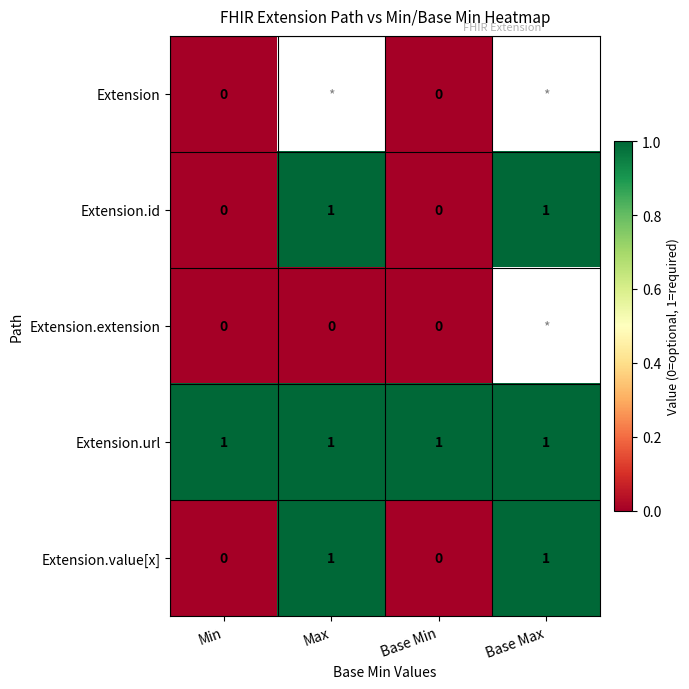

Count the Extension.value[x] values in the range 0 to 1.

4